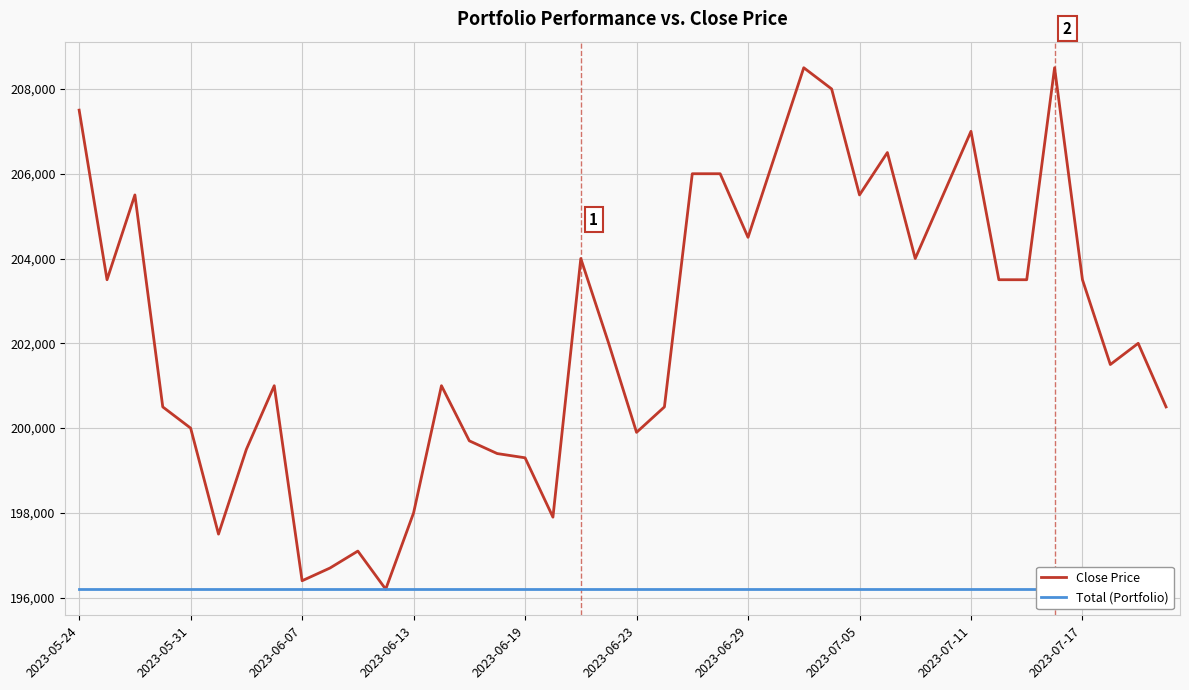

Is it true that Close Price equals 196200 at 11?

True